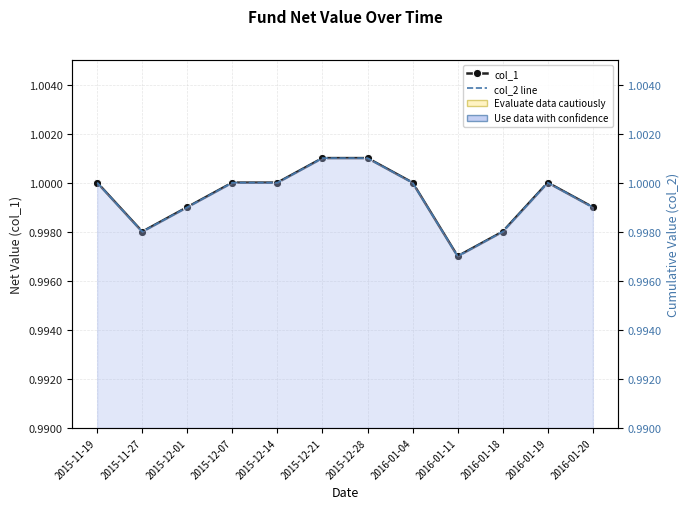

Which series has the largest total across all categories?

col_1